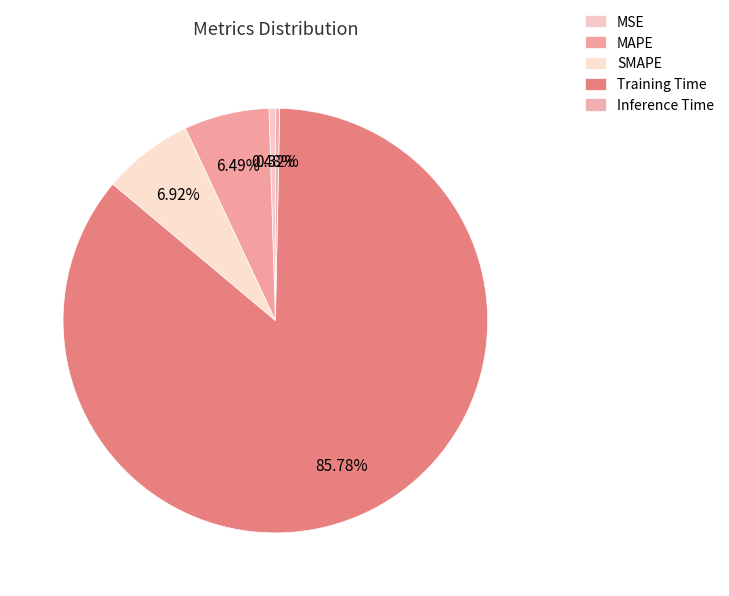

Between MSE and Training Time, which is larger?

Training Time